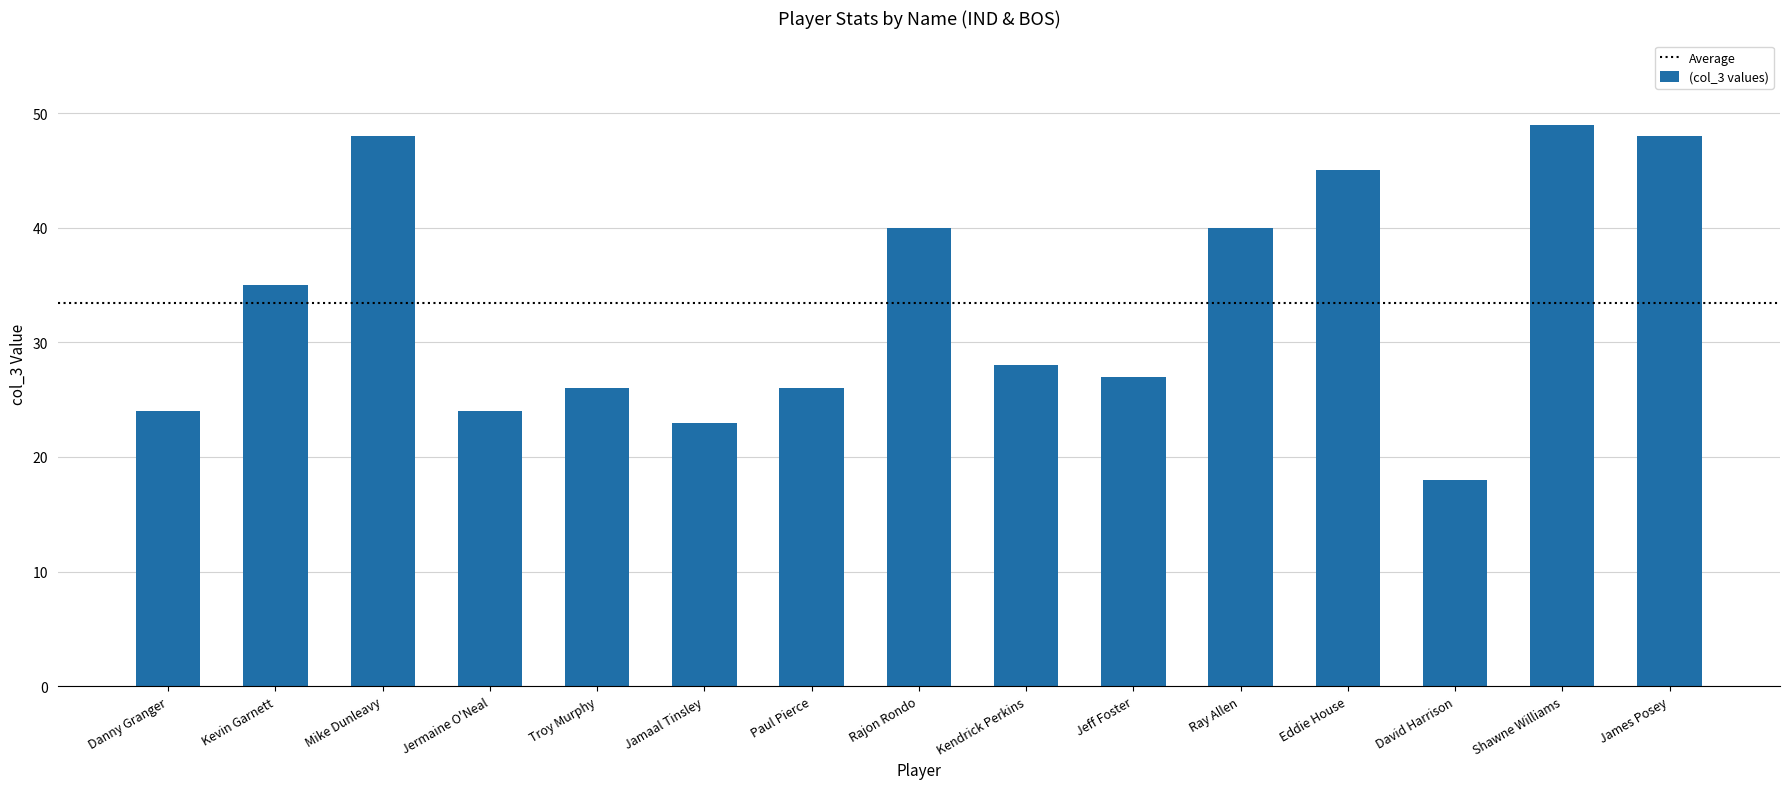

Which has a higher value, Danny Granger or Kevin Garnett?

Kevin Garnett